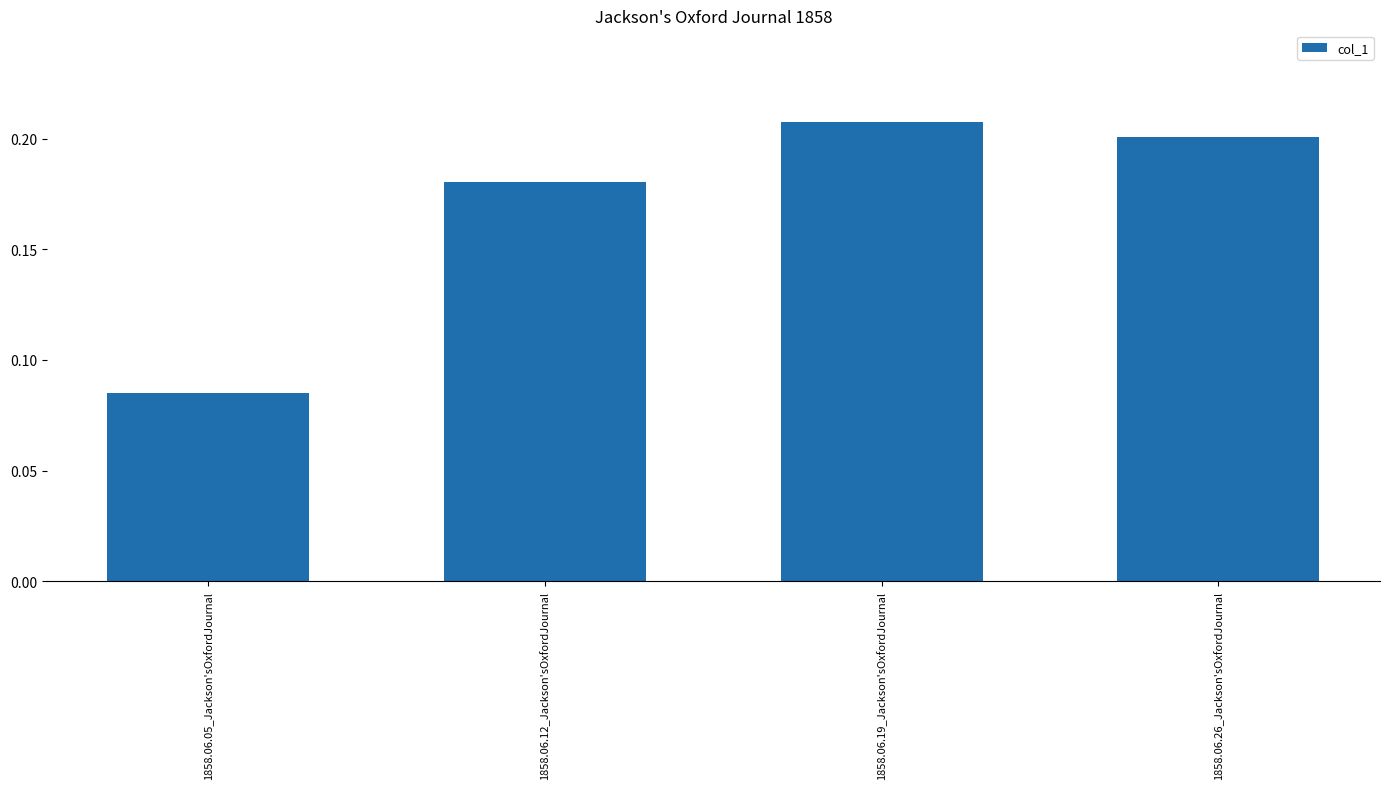

What position from the right is 1858.06.12_Jackson'sOxfordJournal?

3